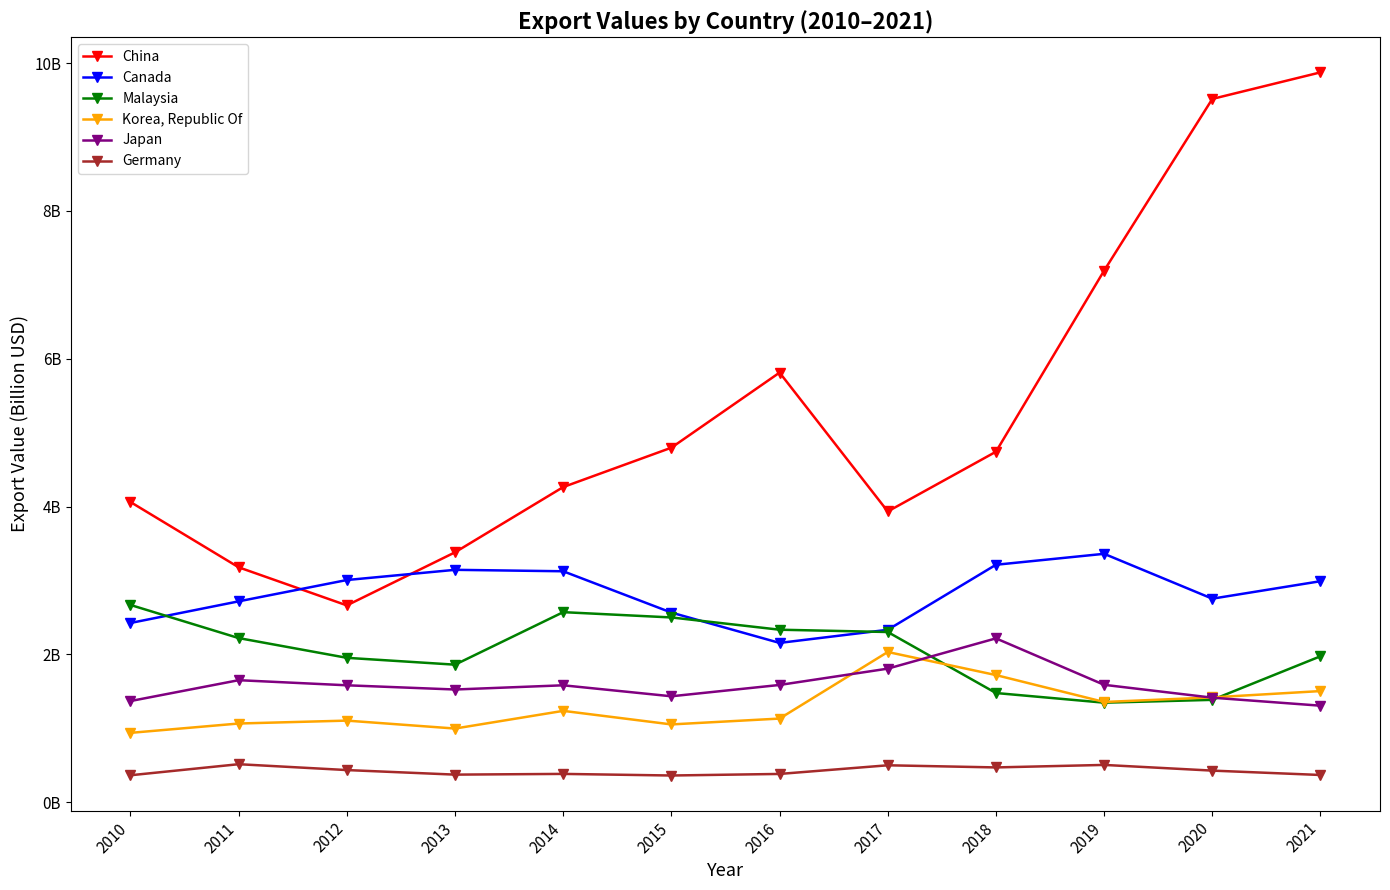

Where is the first local minimum for Japan?

2013